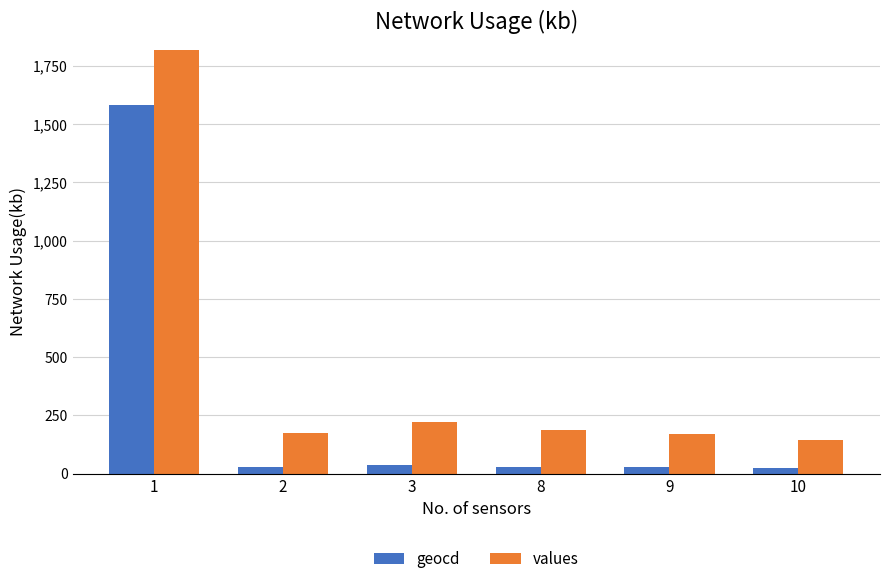

How many values in the geocd series exceed 30?

2